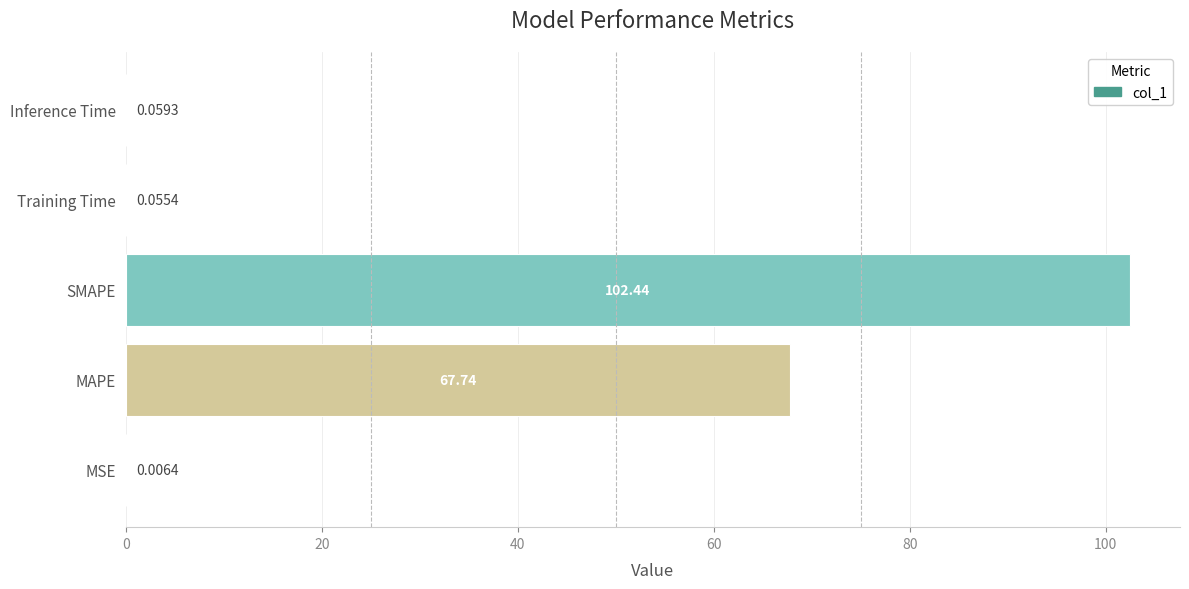

What is the sum of the values at MSE and MAPE?

67.8